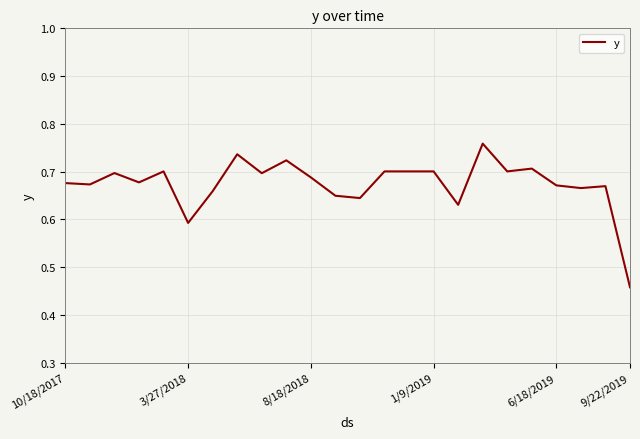

What is the difference between the second highest and second lowest values?

0.1